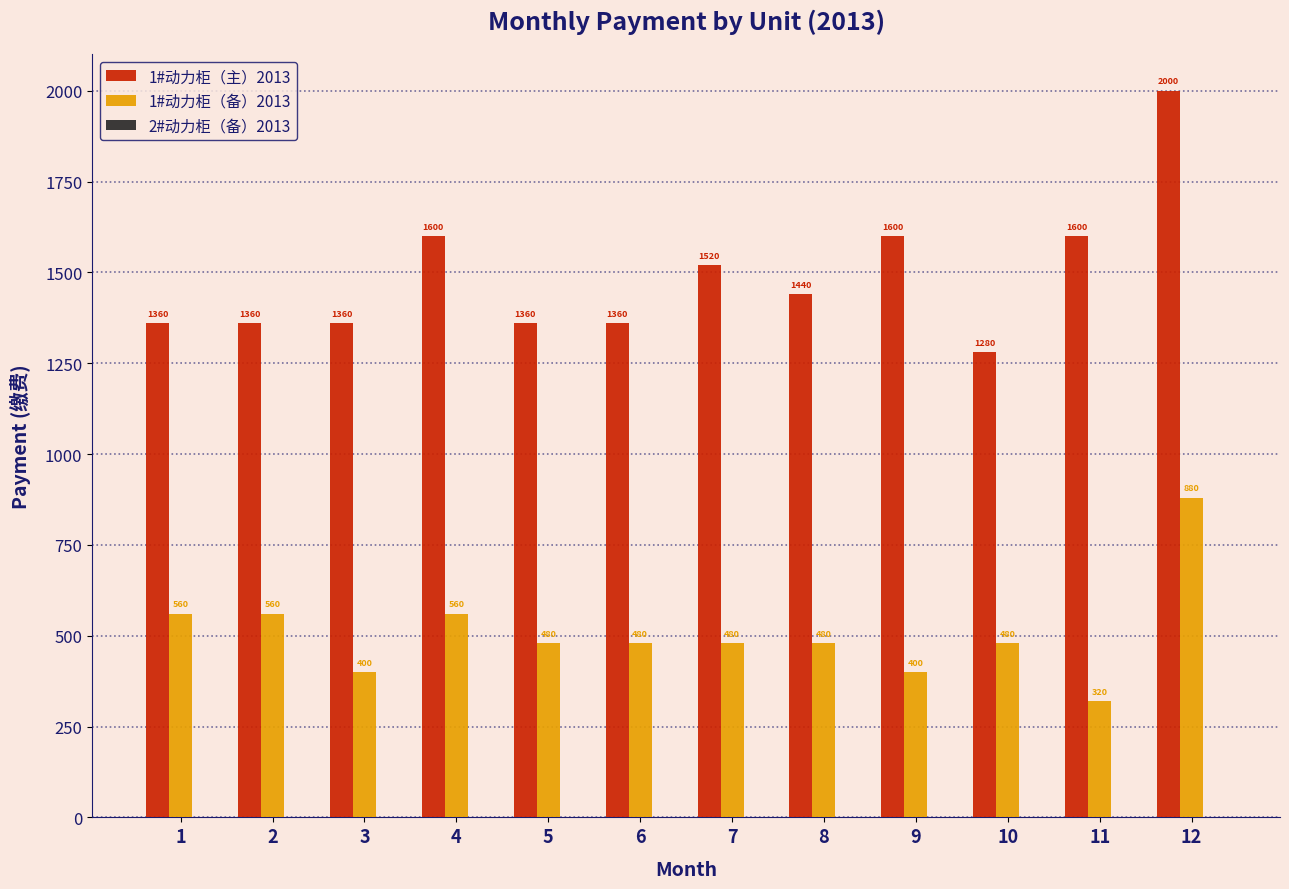

Rank the series at 6 from highest to lowest value.

1#动力柜（主）2013, 1#动力柜（备）2013